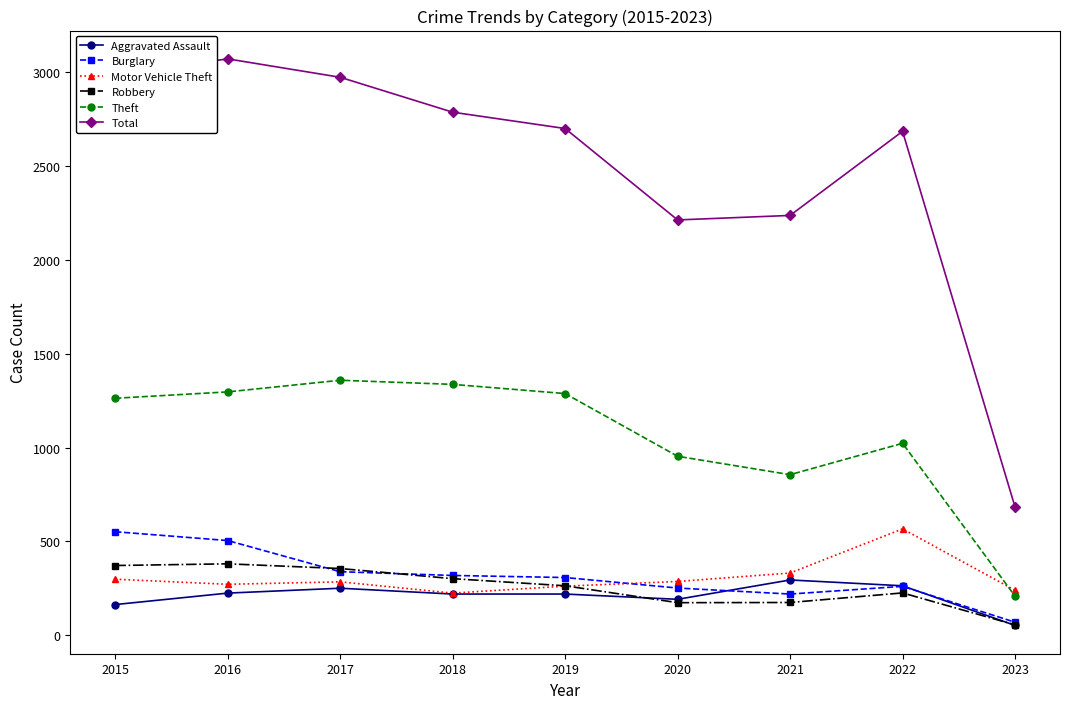

How many lines are shown in the chart?

6